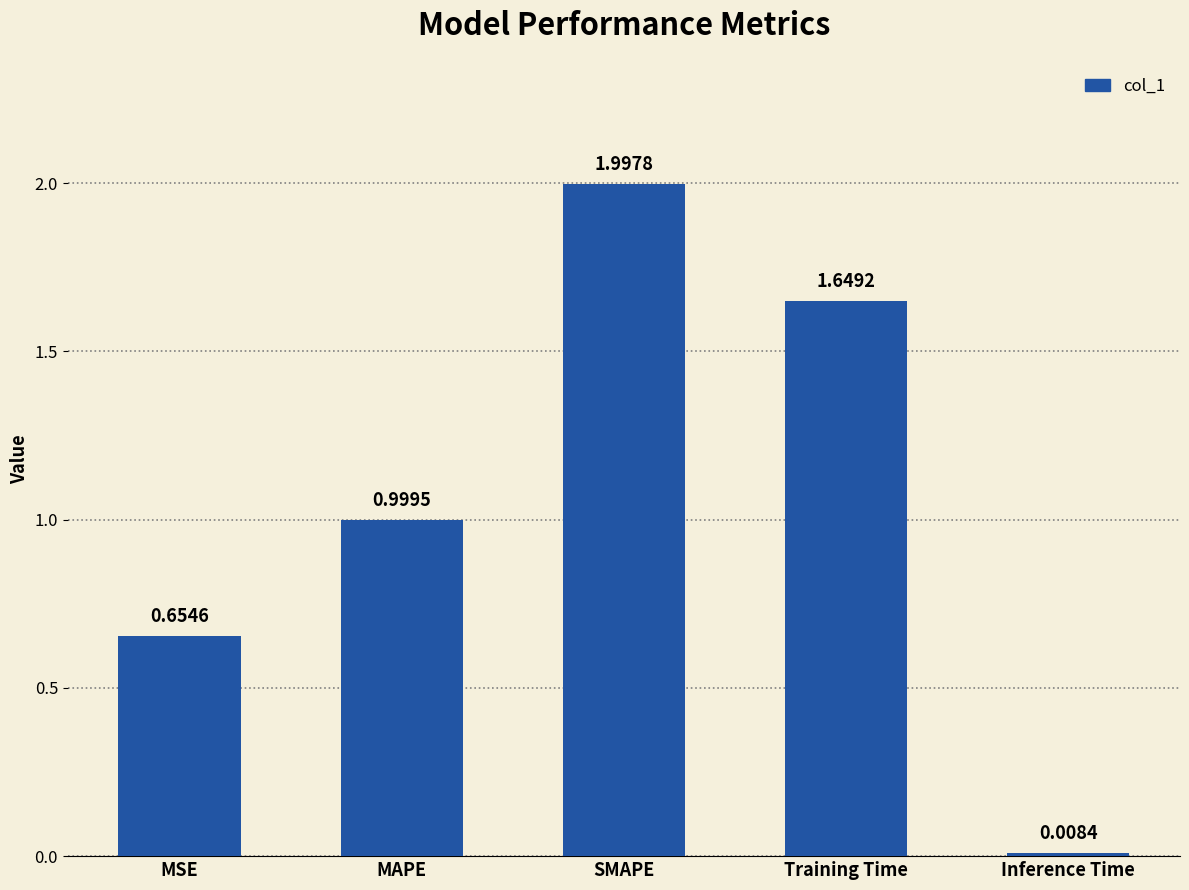

What is the approximate value at SMAPE?

2.0